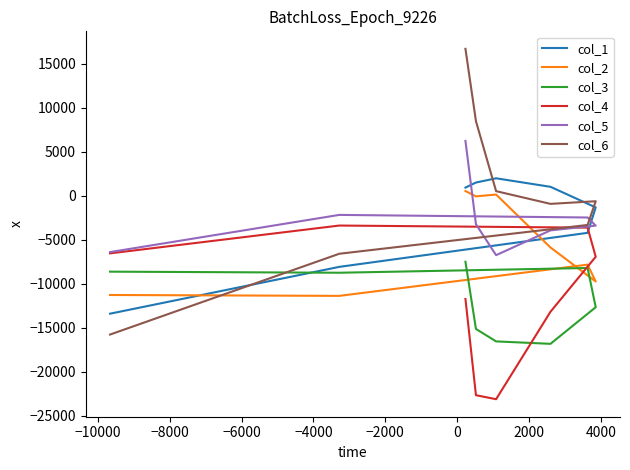

What are all the series names shown in the legend?

col_1, col_2, col_3, col_4, col_5, col_6